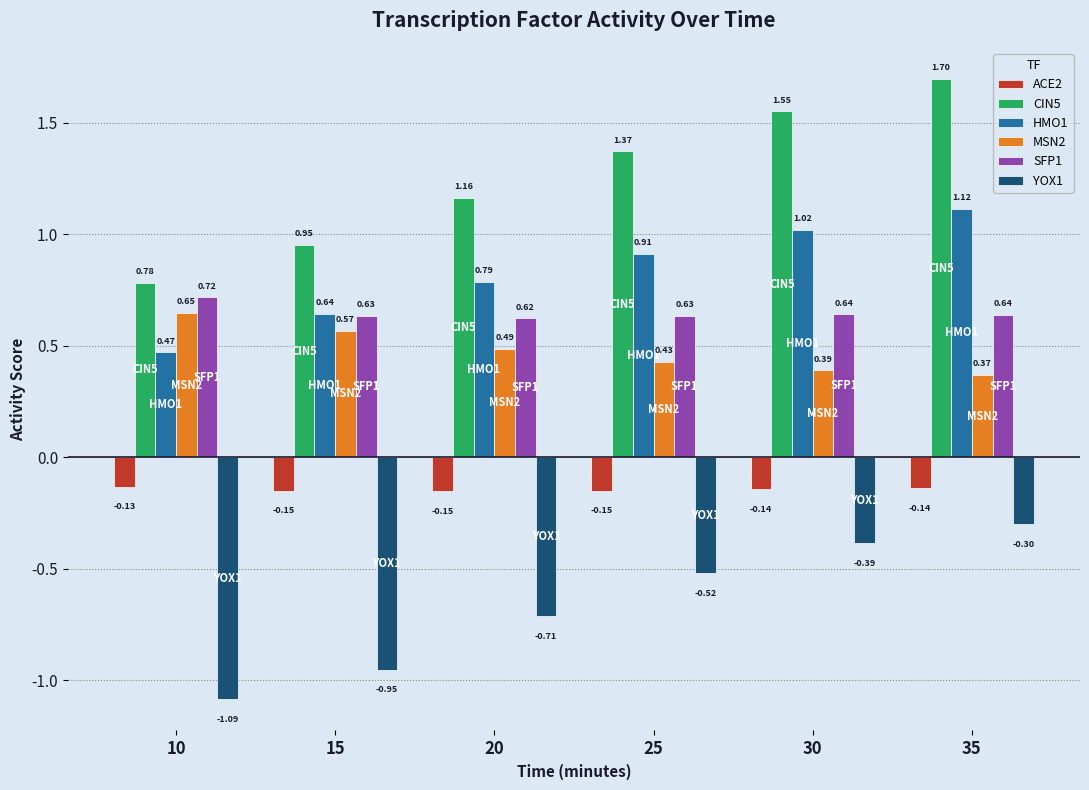

What are all the series names shown in the legend?

ACE2, CIN5, HMO1, MSN2, SFP1, YOX1